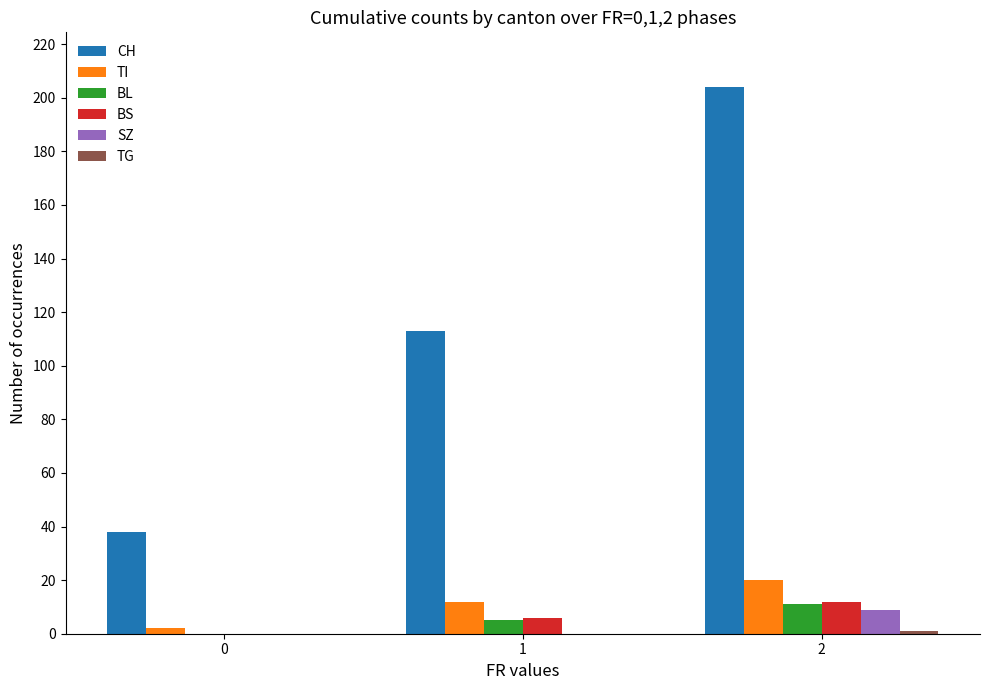

Between 1 and 2, which series saw the biggest shift?

CH